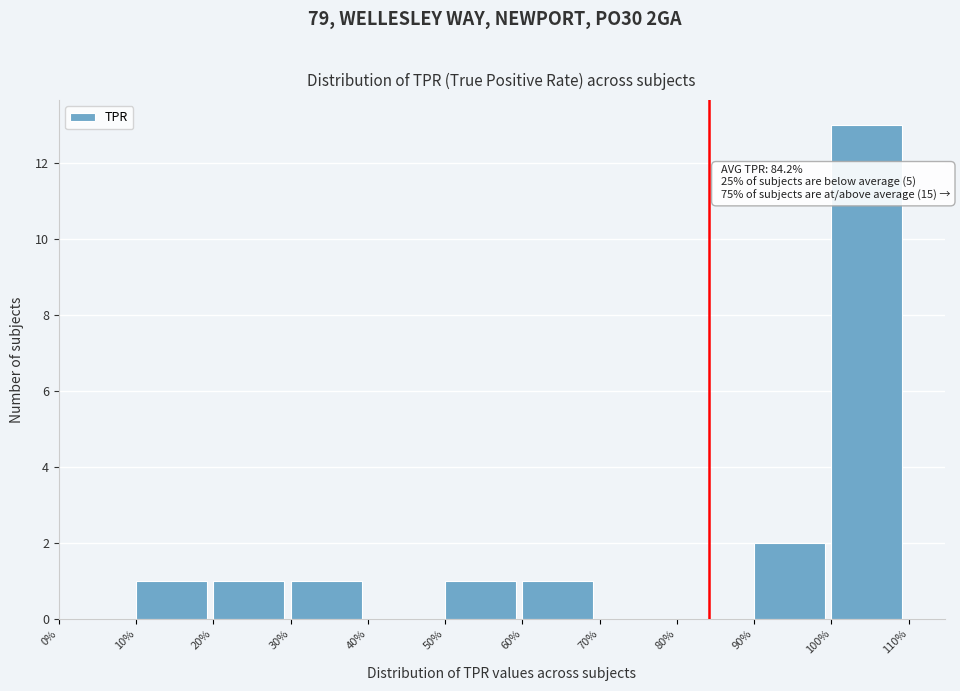

Over which range of the x-axis is the bar tallest?

100% to 110%